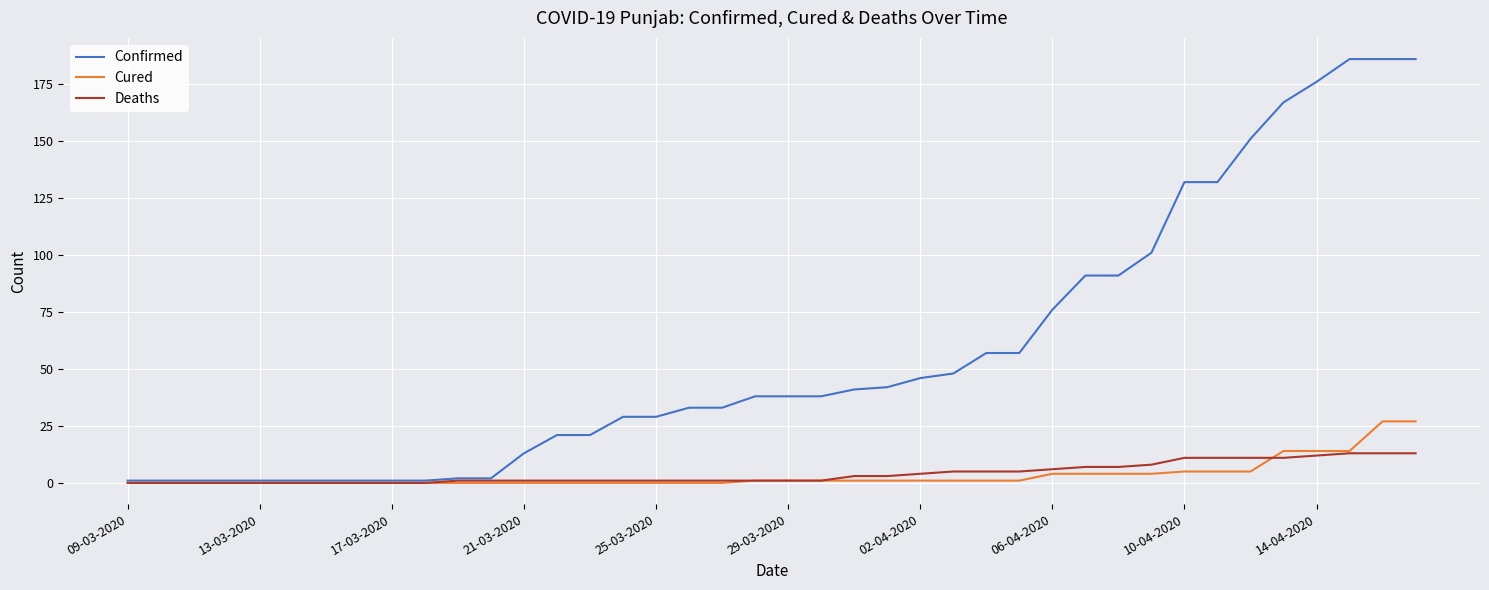

List the series in order of their peak value, highest first.

Confirmed, Cured, Deaths